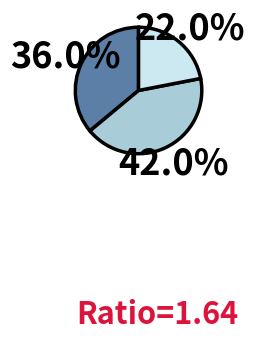

Does any single category account for the majority?

No